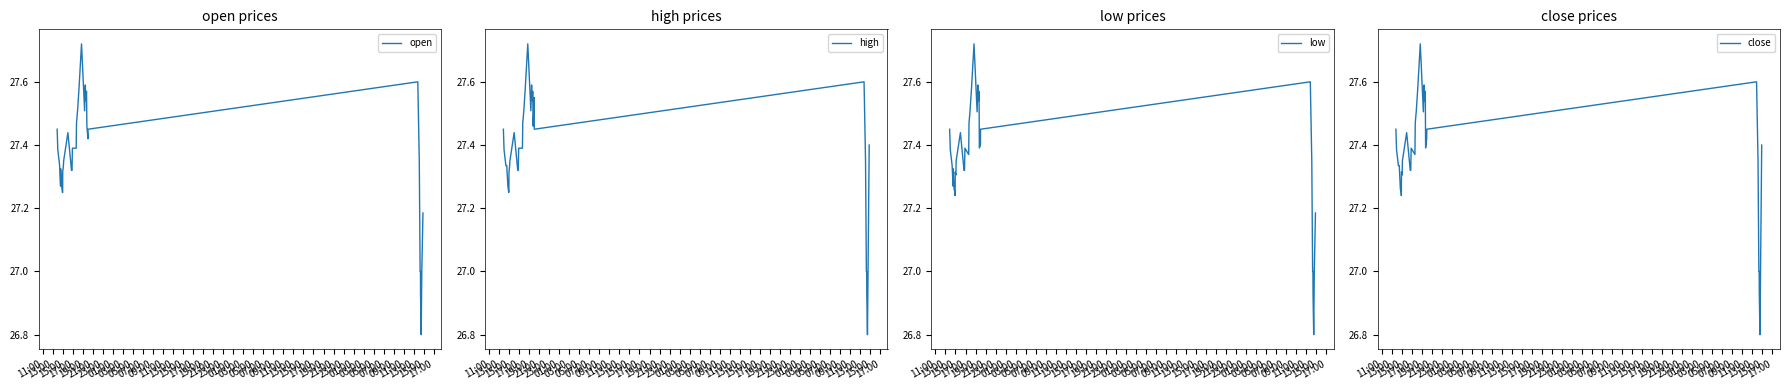

Where is the first local minimum for high?

05:00